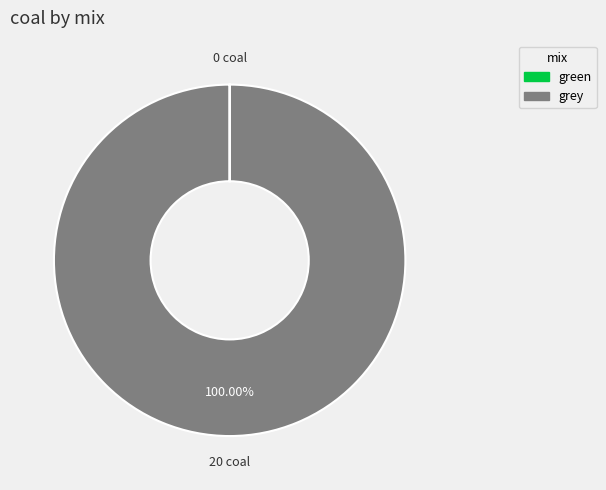

Which category has the biggest portion of the pie?

grey